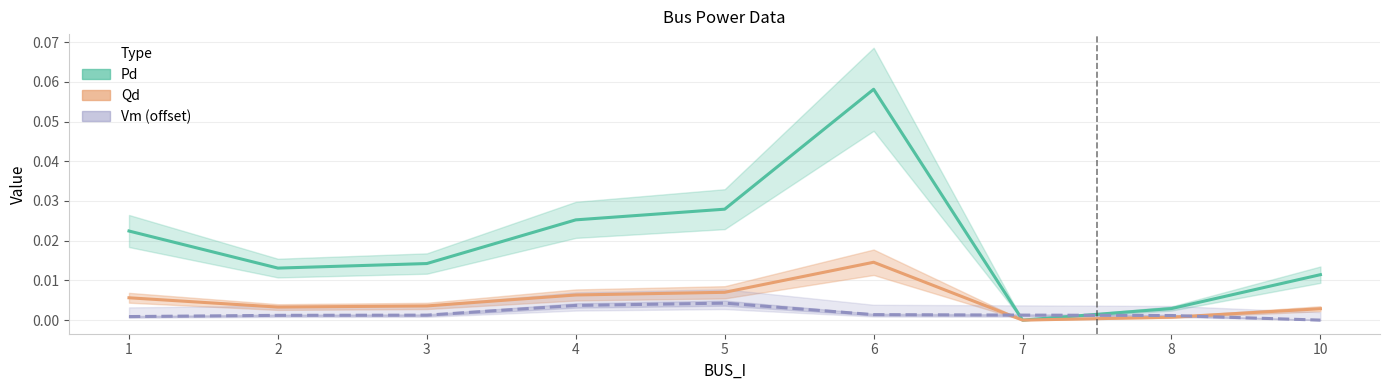

After their last crossing, which series has the higher values: Qd or Vm (offset)?

Qd